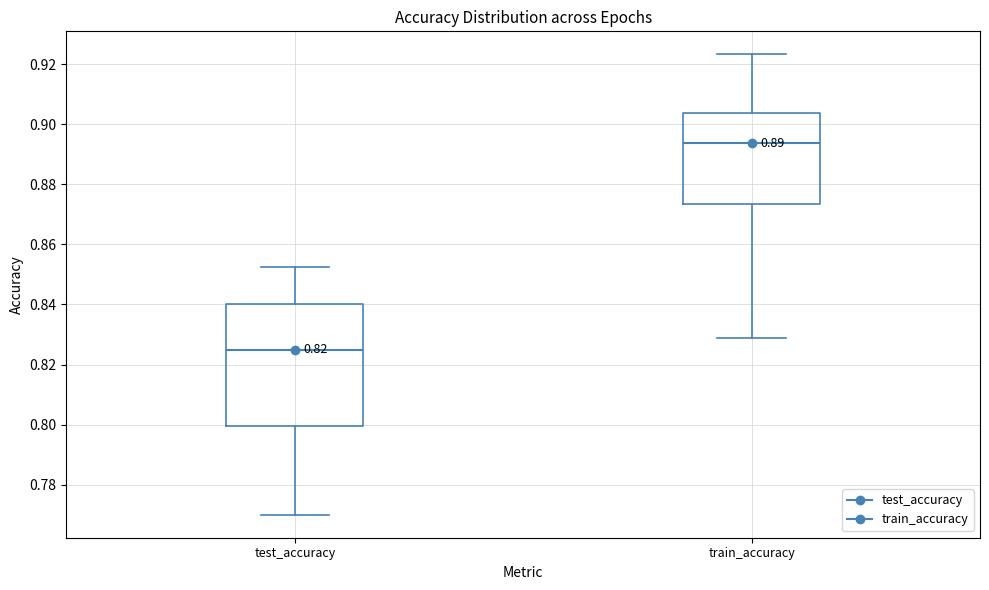

Which box's median line is the highest?

train_accuracy